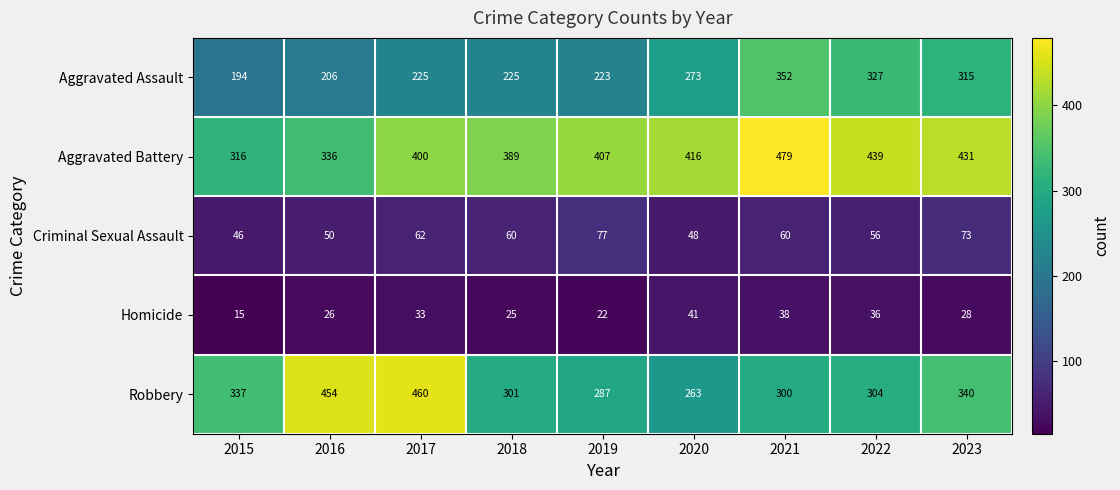

Rank the series at 2022 from lowest to highest value.

Homicide, Criminal Sexual Assault, Robbery, Aggravated Assault, Aggravated Battery